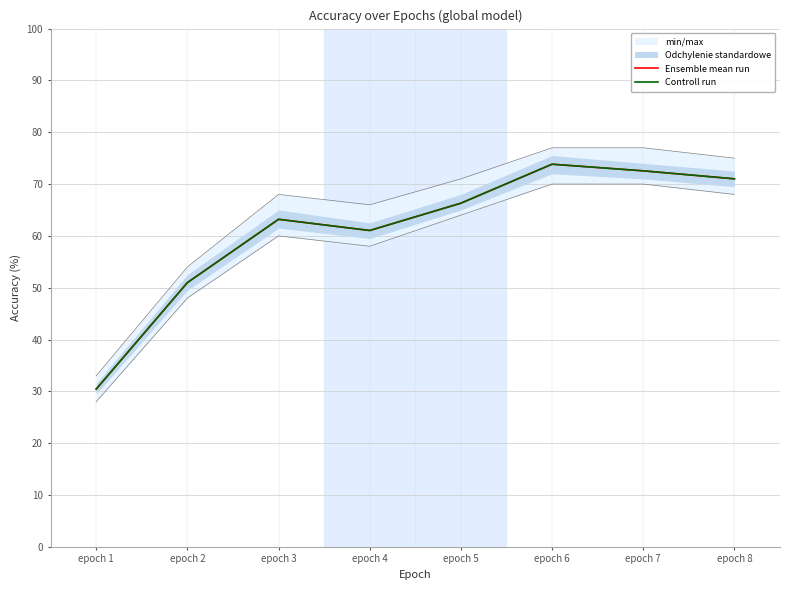

Which has a higher value, epoch 5 or epoch 3?

epoch 5